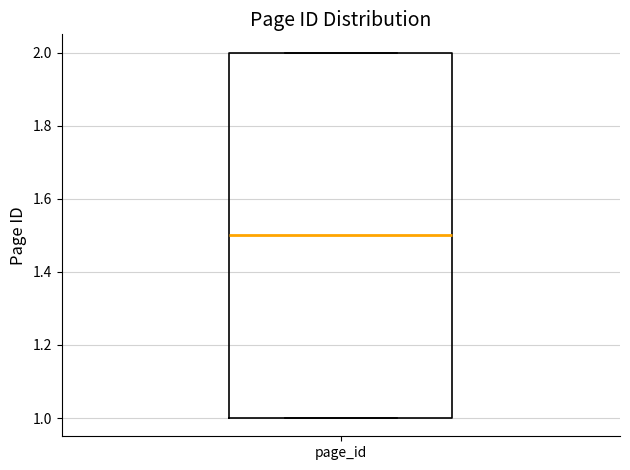

Read this box plot against the y-axis: the position of the median line, the range covered by the box, and the ends of both whiskers. The values are not printed on the chart, so give them approximately, as read against the axis.

median 1.5, box 1.0 to 2.0, whiskers 1.0 to 2.0